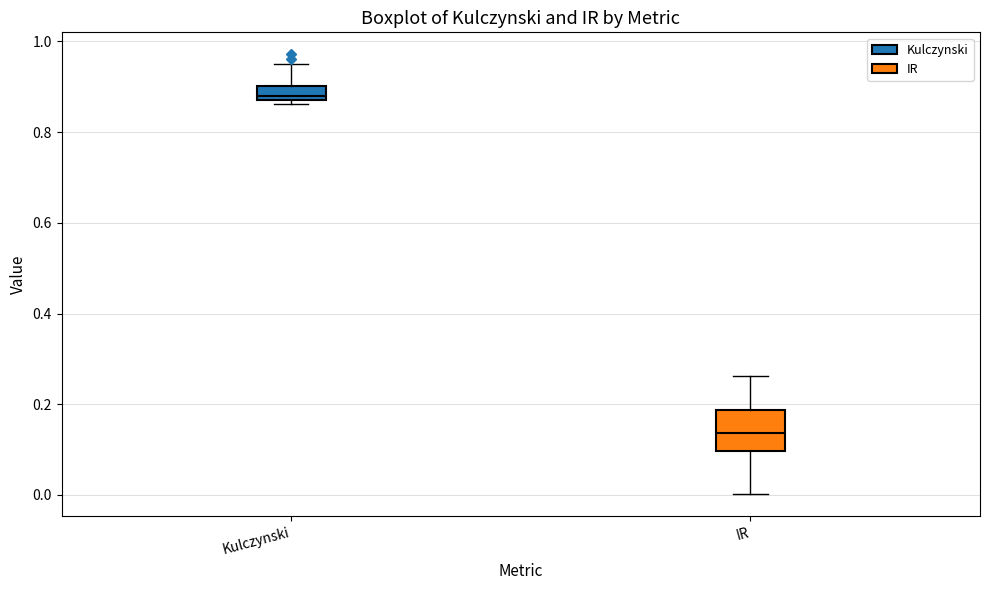

Reading left to right, read every box against the y-axis: the position of its median line, the range the box covers, and the ends of its whiskers. The values are not printed on the chart, so give them approximately, as read against the axis.

Kulczynski: median 0.88 (just above the box's lower edge), box 0.88 to 0.90, whiskers 0.86 to 0.94
IR: median 0.14, box 0.10 to 0.18, whiskers 0.00 to 0.26